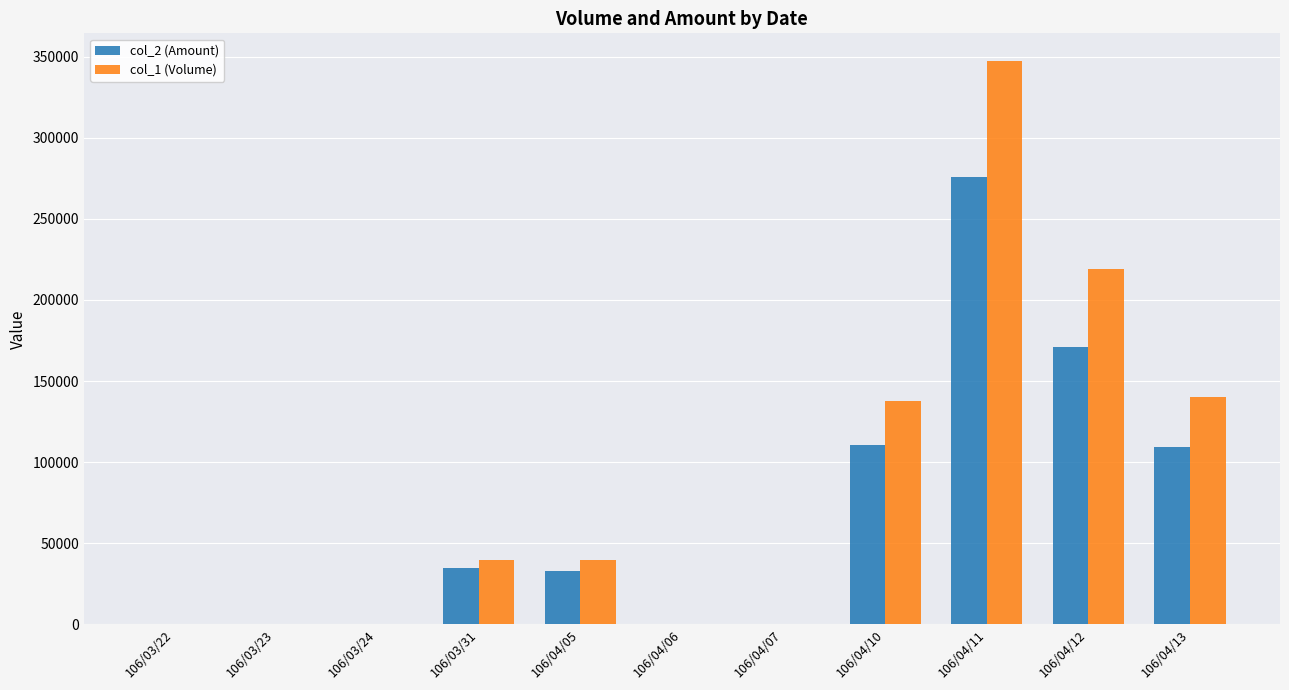

Which series has the largest total across all categories?

col_1 (Volume)